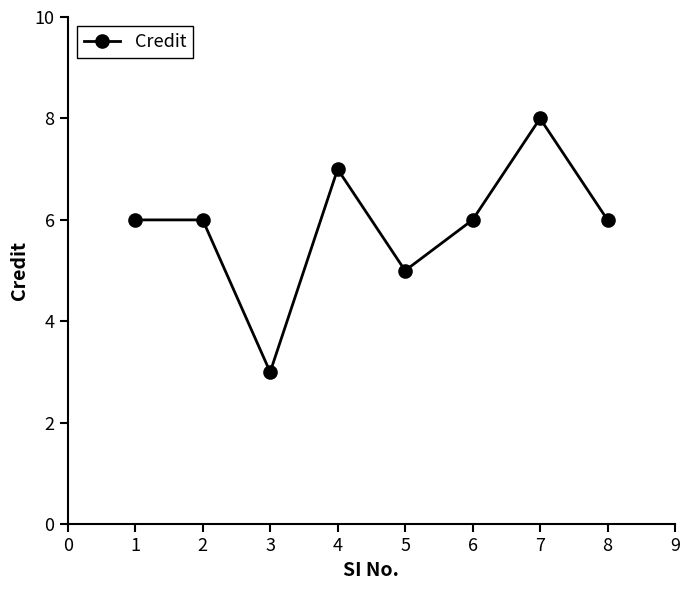

What is the value of the 2nd point from the left?

6